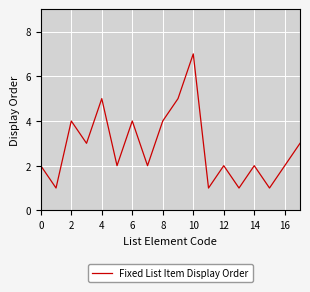

What is the greatest value displayed?

7